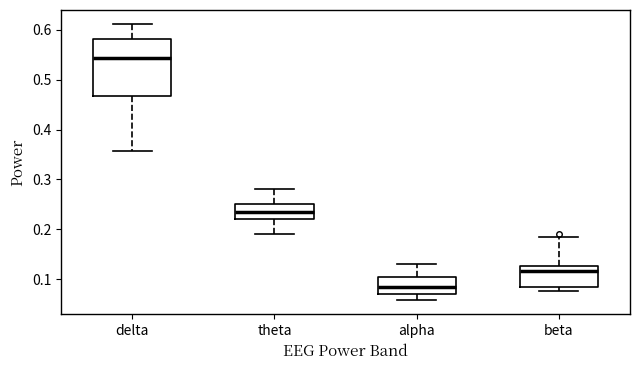

Which box has the lowest median line?

alpha